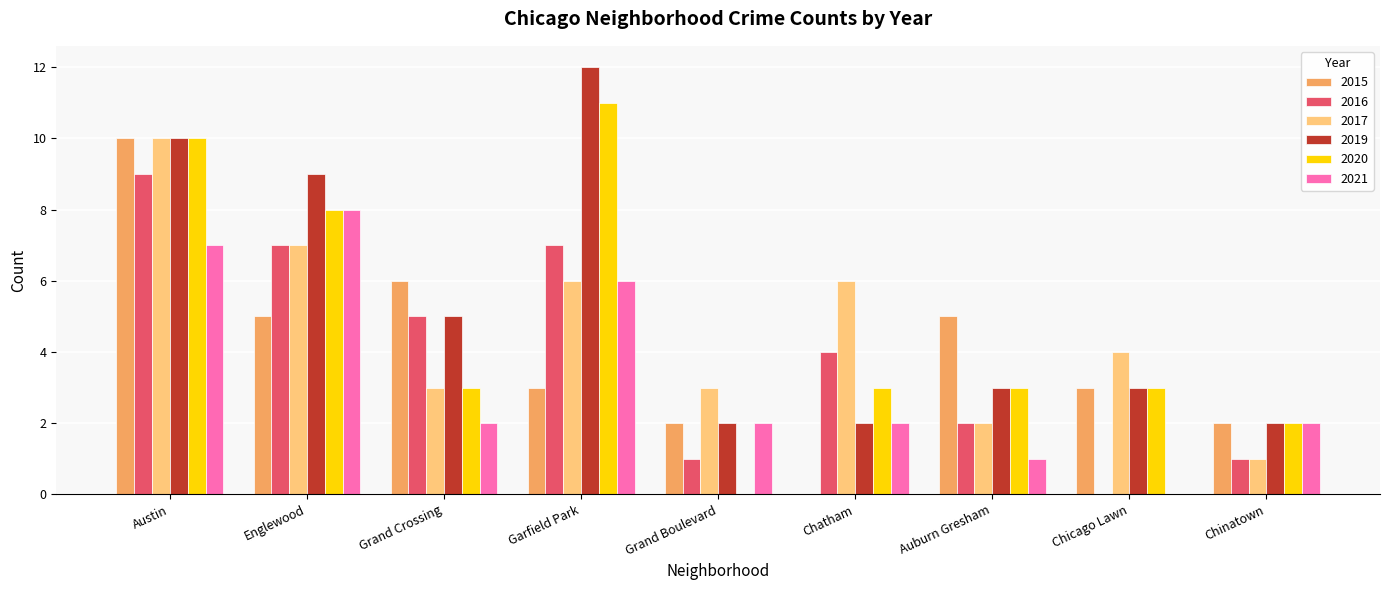

Is it true that 2020 equals 2 at Austin?

False